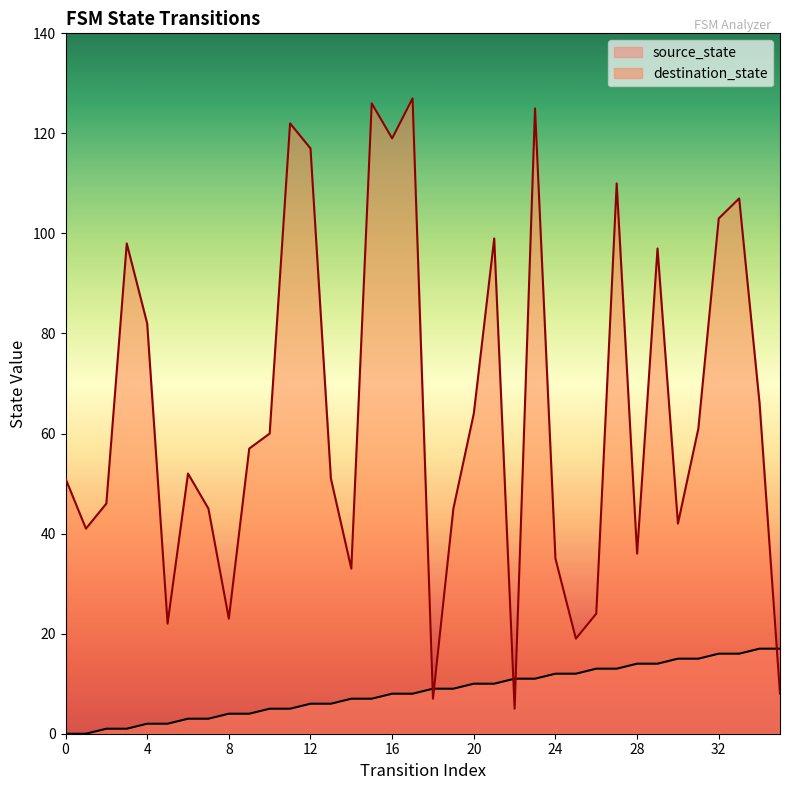

What is the sum of the destination_state values at 9 and 35?

65